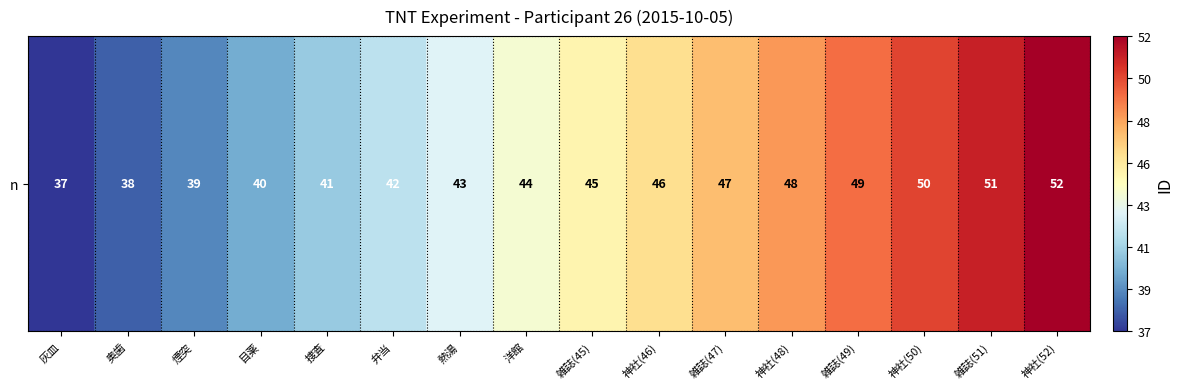

Which category has the highest value across all series?

神社(52)